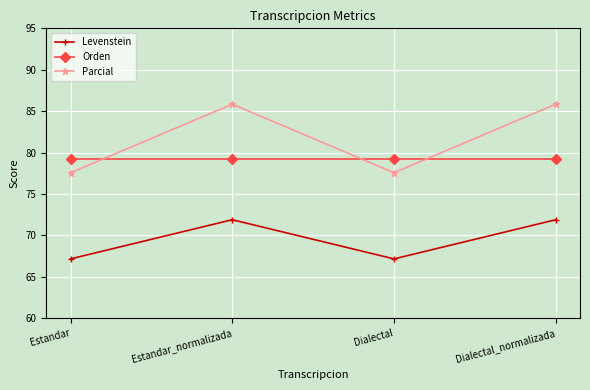

True or false: Parcial and Levenstein intersect in this chart.

False